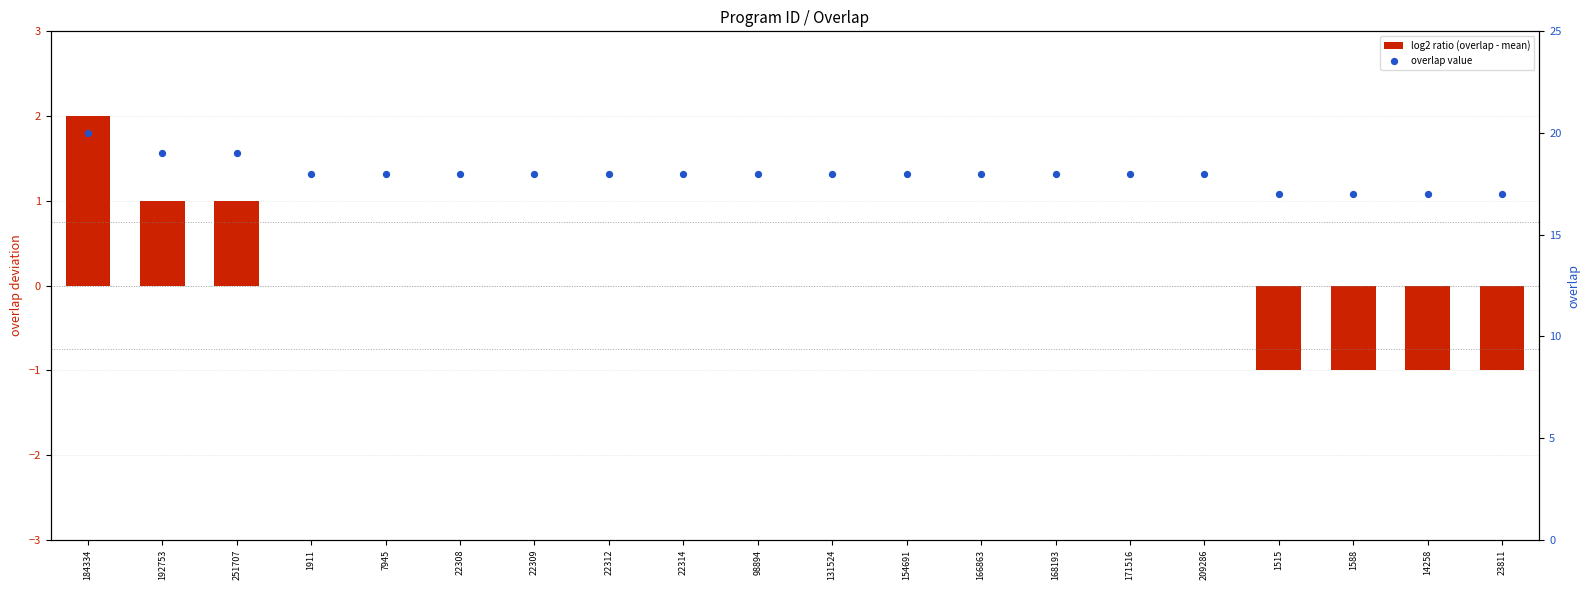

At how many categories does at least one series exceed 8?

20